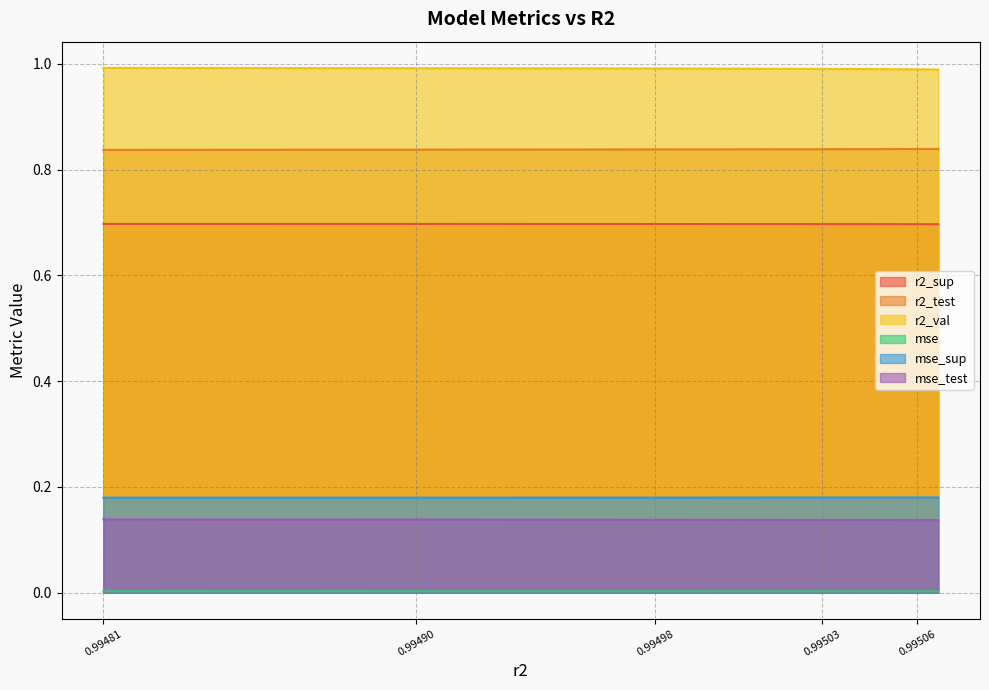

True or false: r2_test has a value of 0.8 at 0.9950043868323853.

True